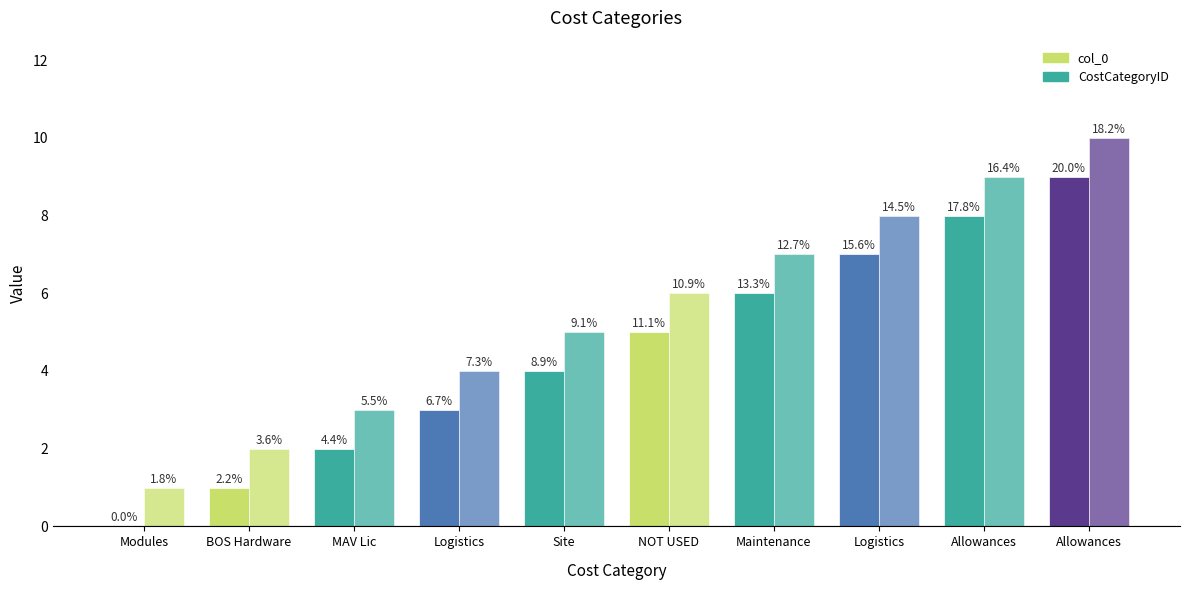

Are the bars horizontal?

No